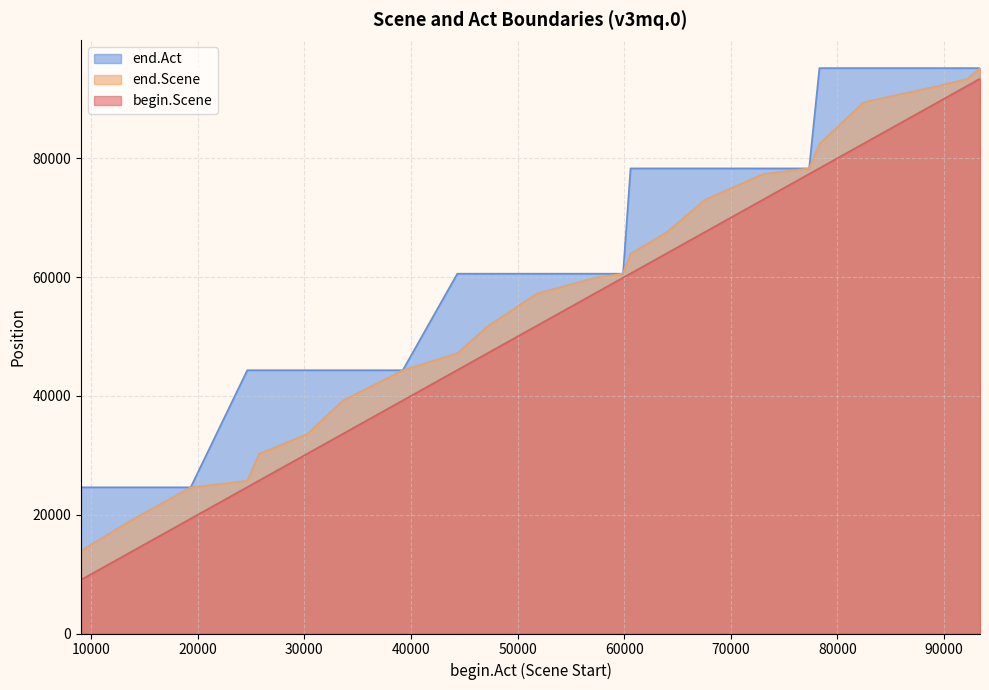

Where does the begin.Scene series first go above 57215?

59887